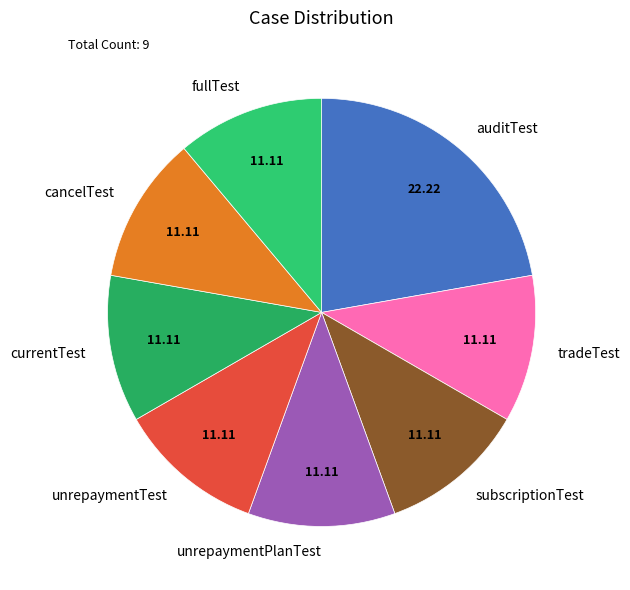

Do currentTest and auditTest together represent more than half of the pie?

No